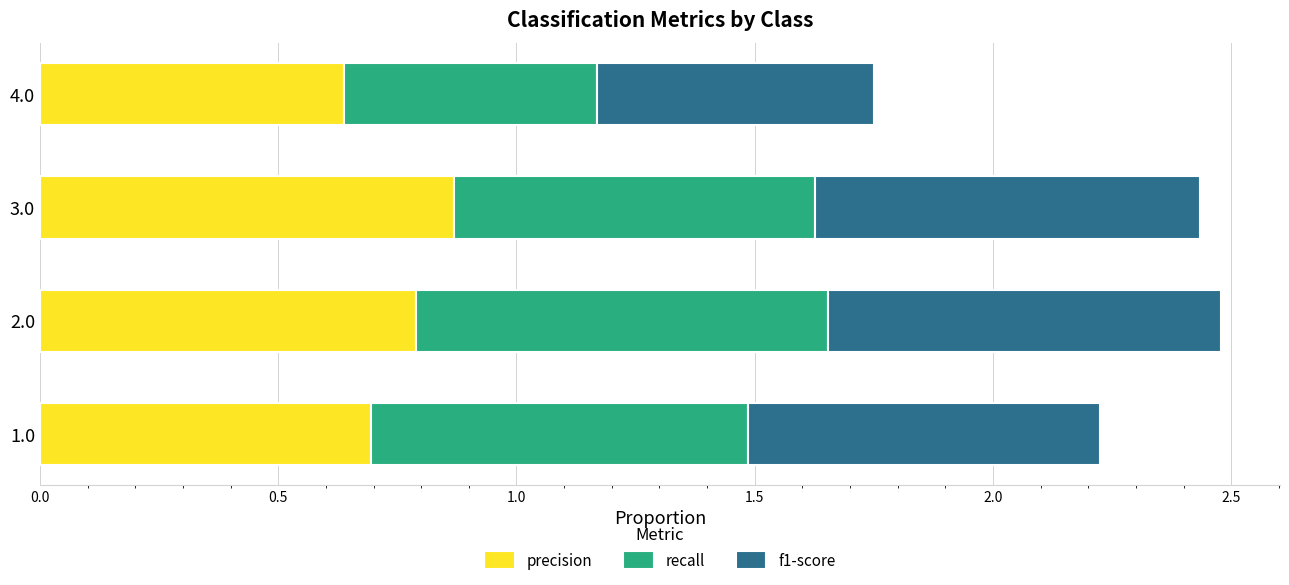

List the labels in order of precision value, largest first.

3.0, 2.0, 1.0, 4.0